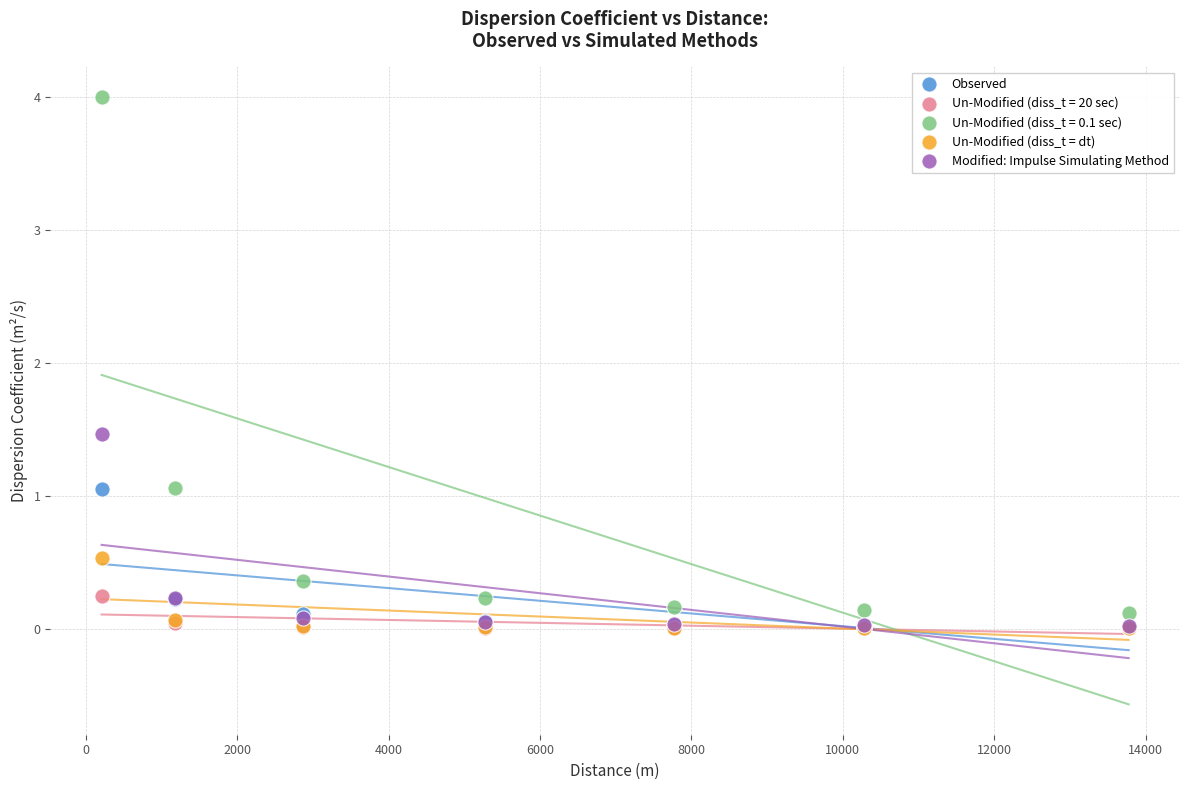

Which series reaches the maximum Y coordinate?

Un-Modified (diss_t = 0.1 sec)